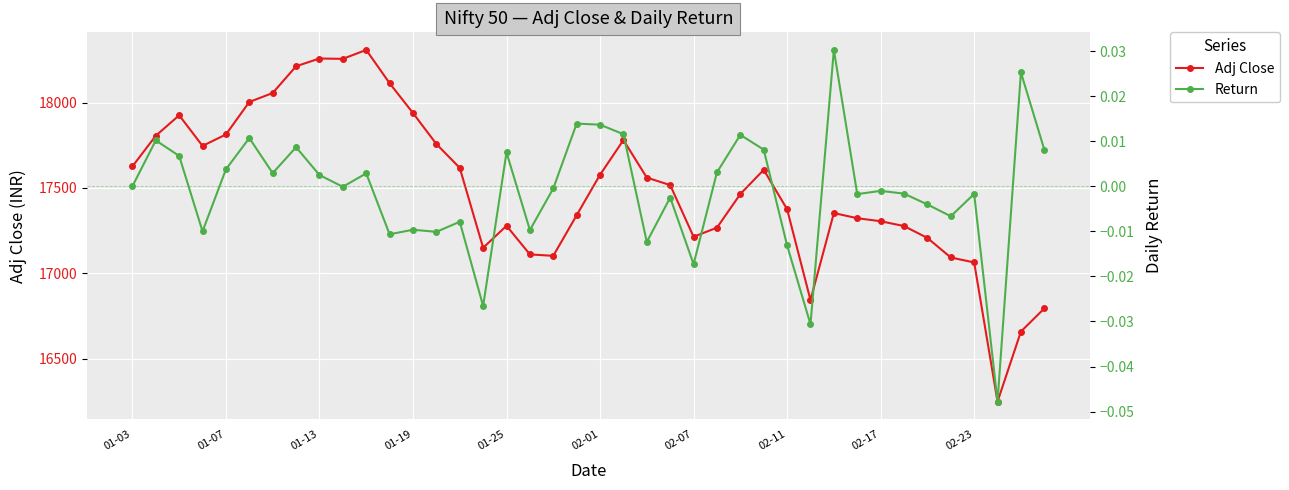

What is the lowest value of the Adj Close series?

16248.0